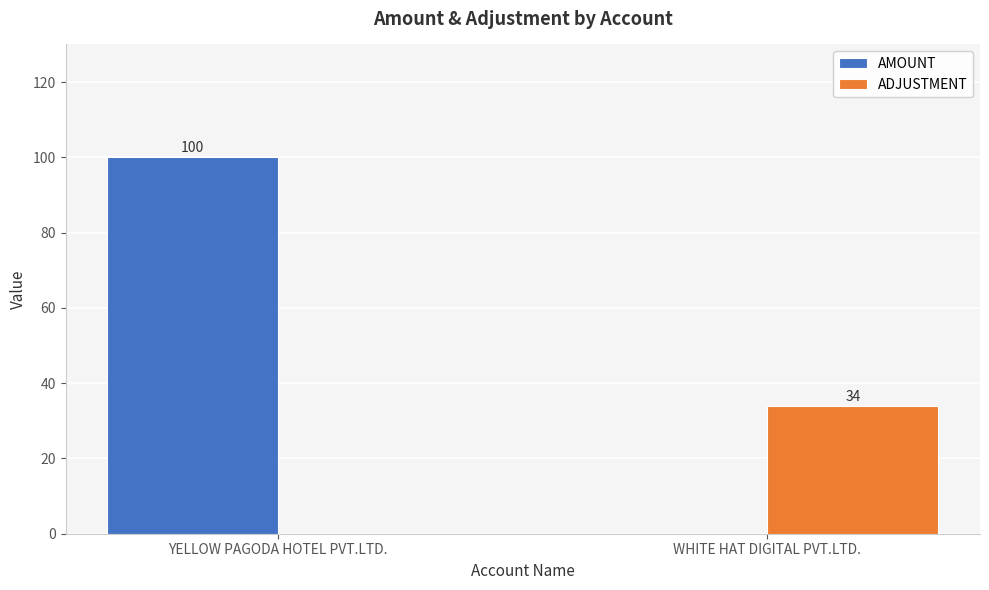

Reading left to right, transcribe all the data shown in this chart.

AMOUNT: 100	0
ADJUSTMENT: 0	34